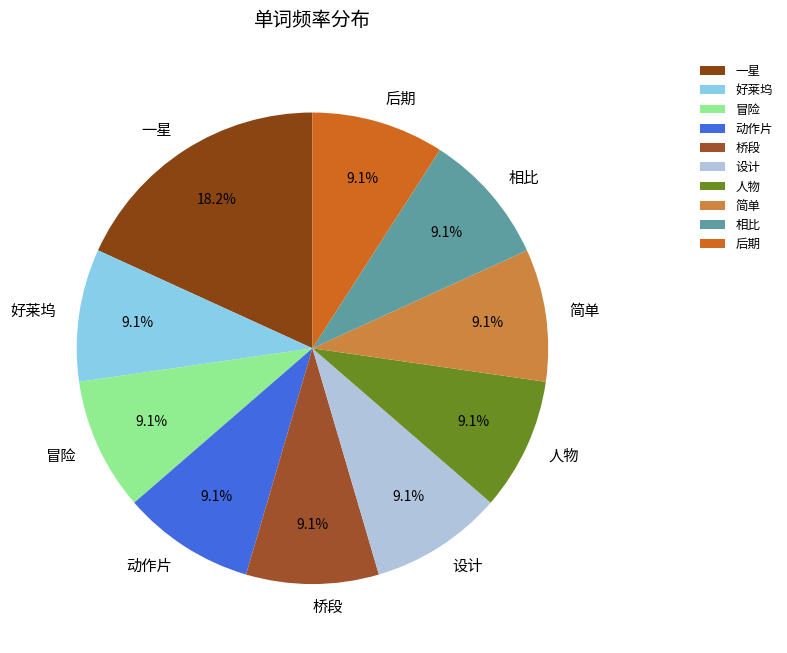

Count the number of slices in the pie.

10